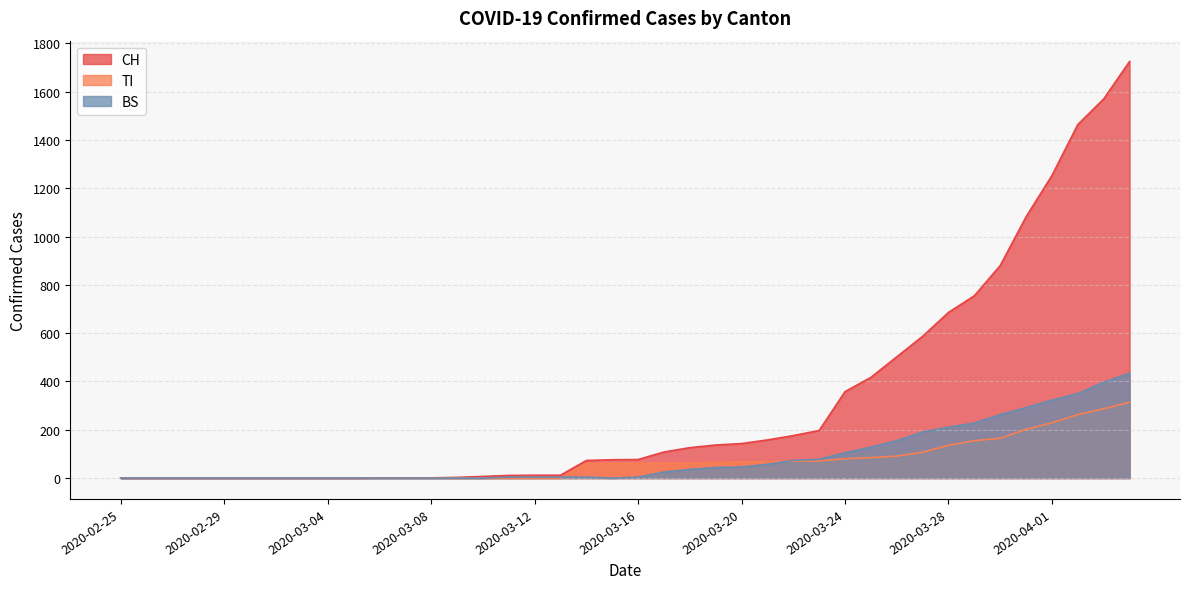

At which label is TI closest to 157?

2020-03-29